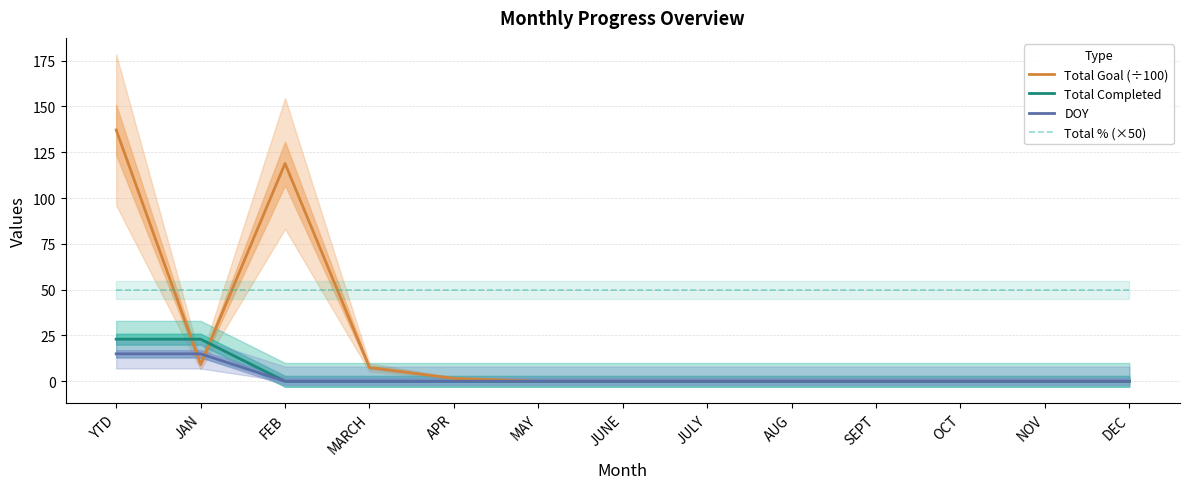

Reading left to right, list all the values displayed in this chart.

Total Goal (÷100): 137.2	9.2	118.9	7.5	1.6	0.0	0.0	0.0	0.0	0.0	0.0	0.0	0.0
Total Completed: 23.0	23.0	0.0	0.0	0.0	0.0	0.0	0.0	0.0	0.0	0.0	0.0	0.0
DOY: 15.0	15.0	0.0	0.0	0.0	0.0	0.0	0.0	0.0	0.0	0.0	0.0	0.0
Total % (×50): 50.0	50.0	50.0	50.0	50.0	50.0	50.0	50.0	50.0	50.0	50.0	50.0	50.0